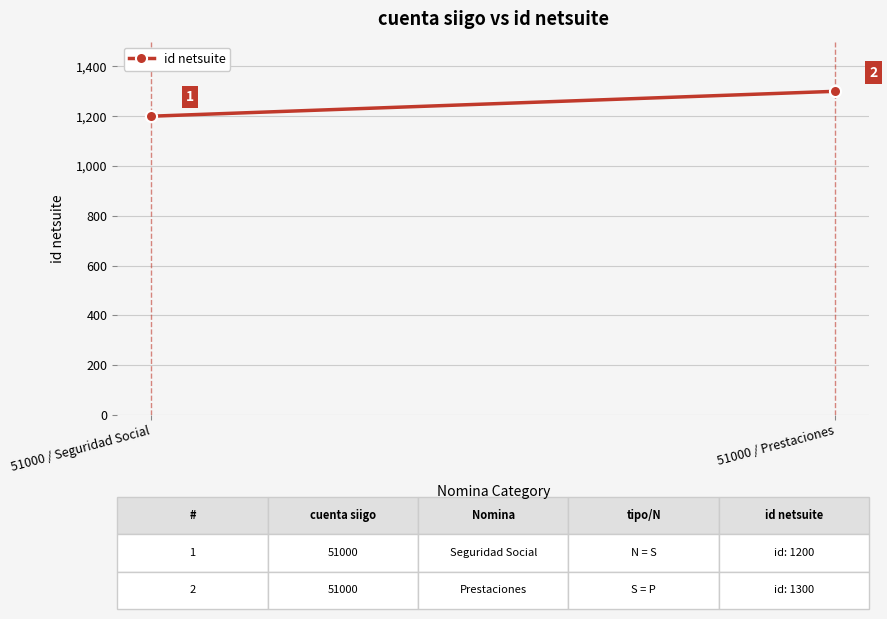

What is the sum of the values at 51000 / Prestaciones and 51000 / Seguridad Social?

2500